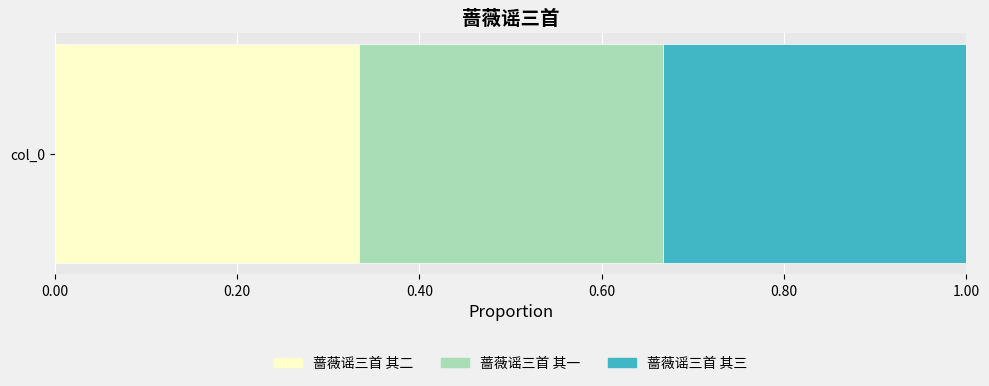

Count the number of categories in the chart.

1